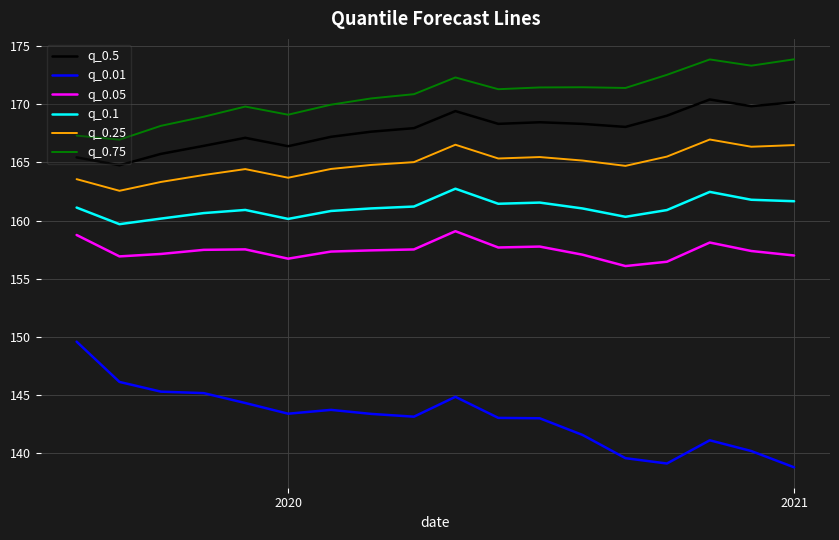

What is the lowest value of the q_0.05 series?

156.1